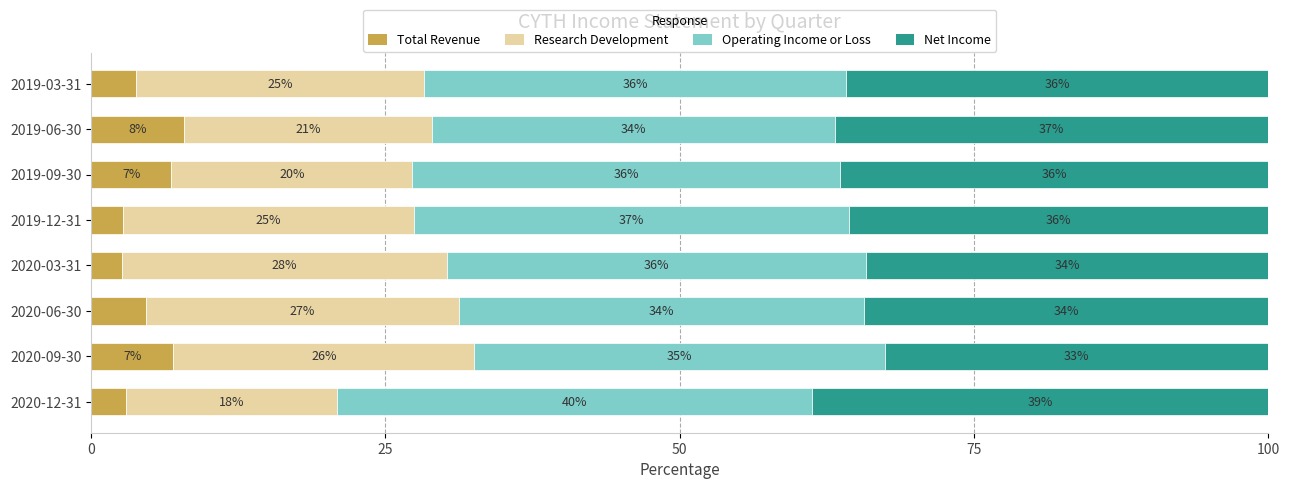

At which label is Total Revenue closest to 5?

2020-06-30